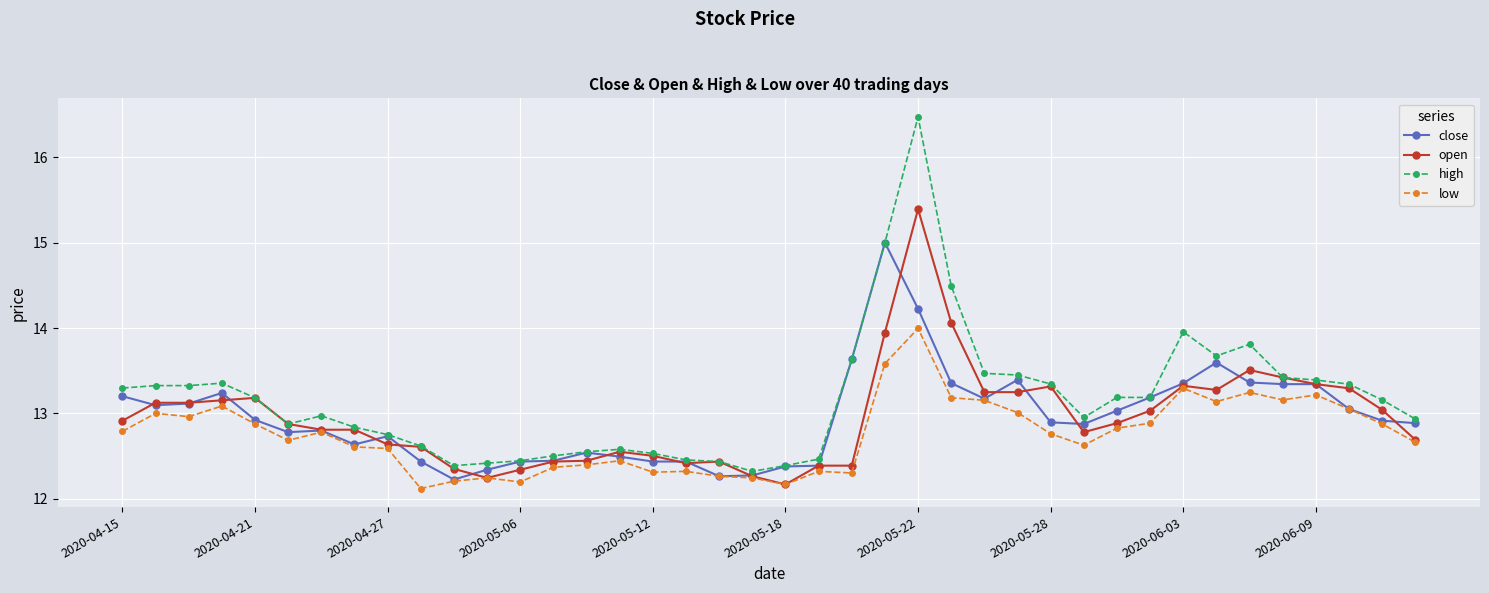

Is this an area chart (filled region under the line)?

No